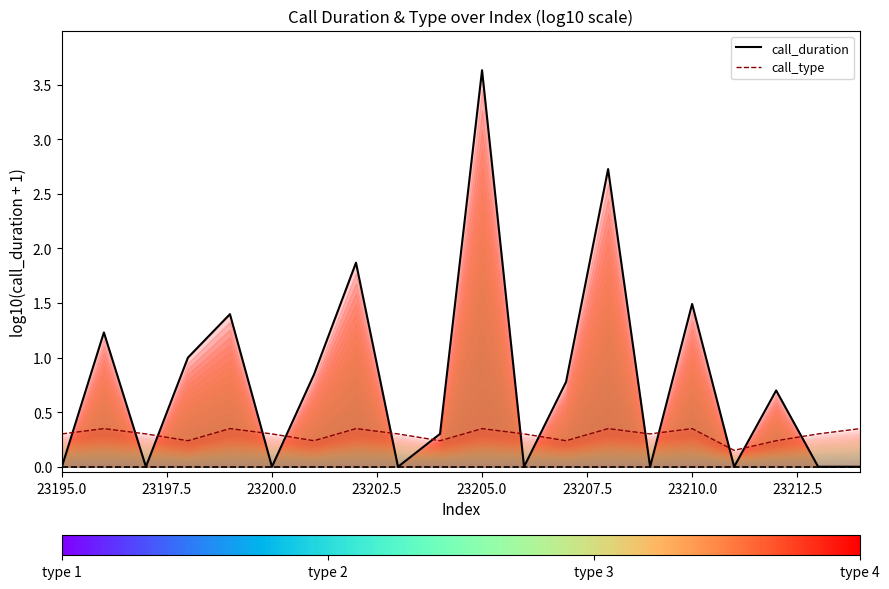

Which category has the lowest value in the call_duration series?

23195.0